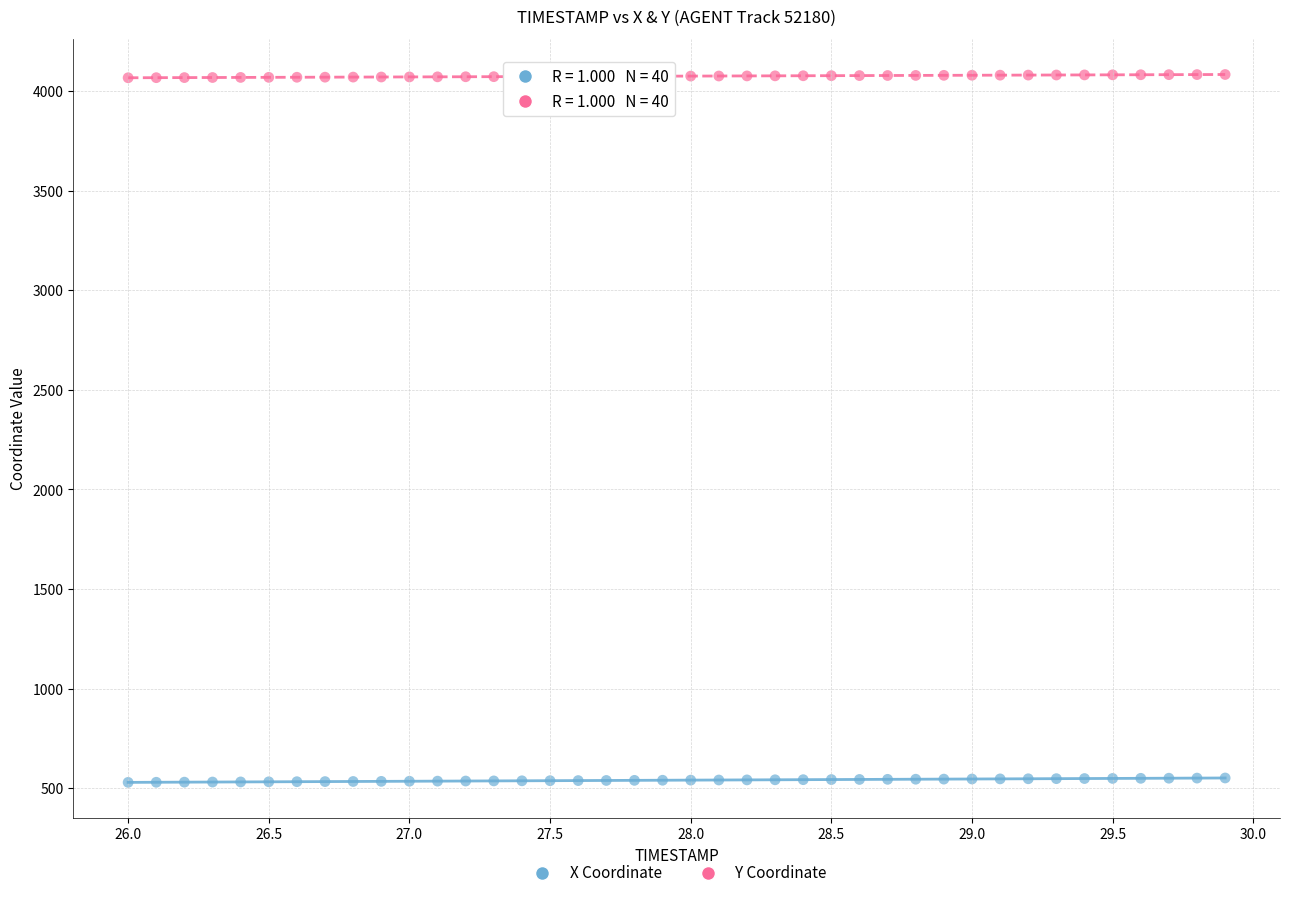

What are all the series names shown in the legend?

X Coordinate, Y Coordinate